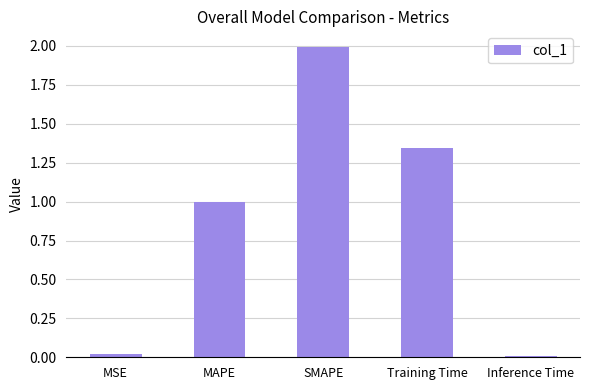

What is the approximate value at MAPE?

1.0